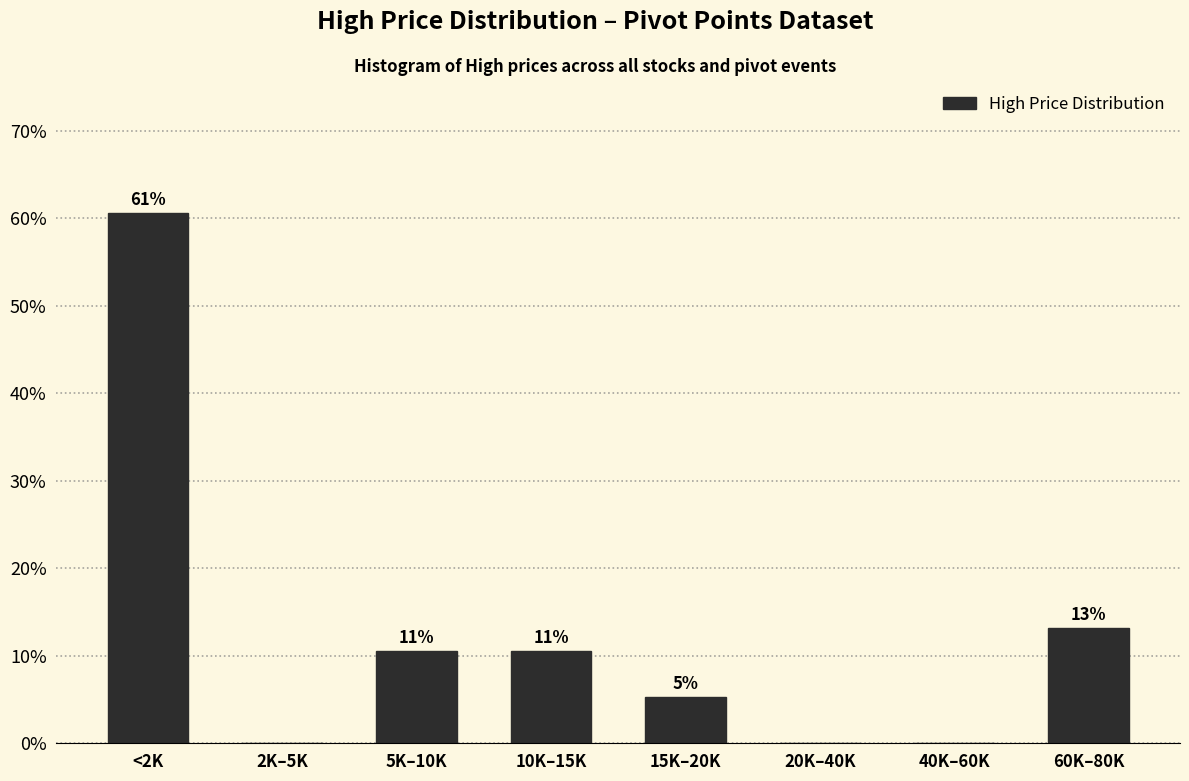

Are the bars horizontal?

No